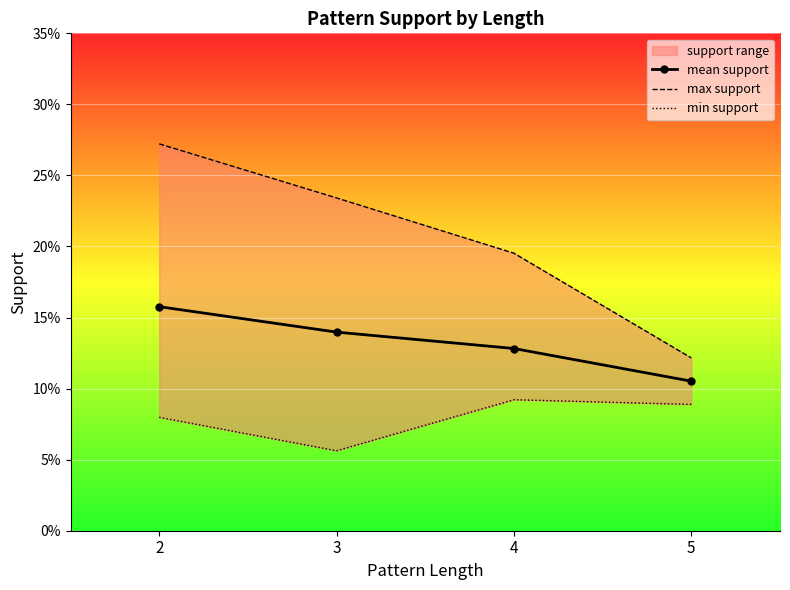

Rank the categories by min support value from lowest to highest.

3, 2, 5, 4